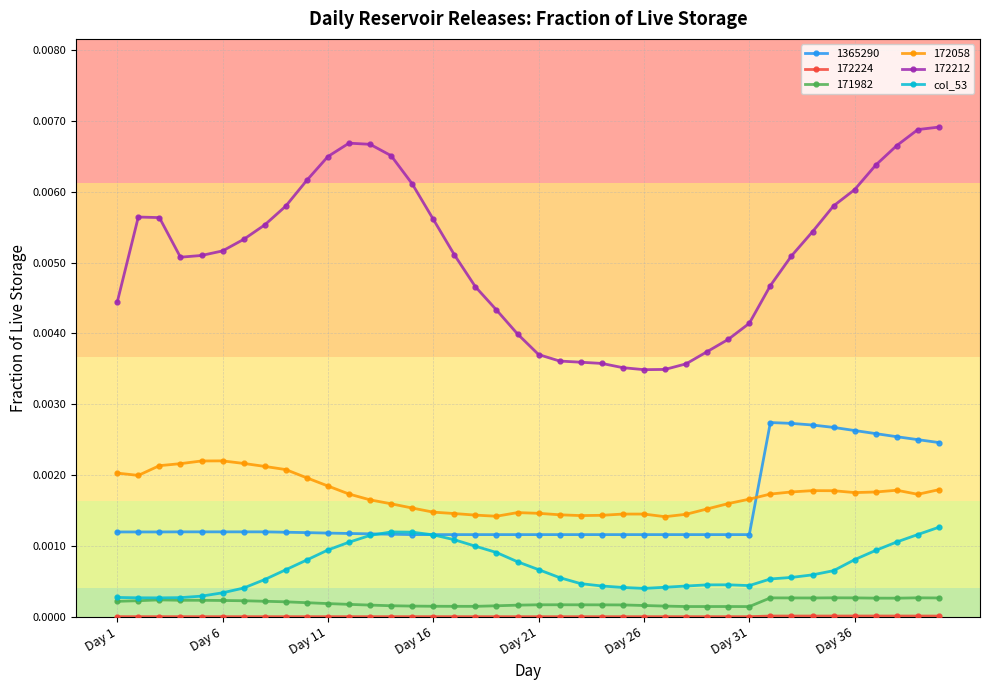

Which series has the largest total across all categories?

172212